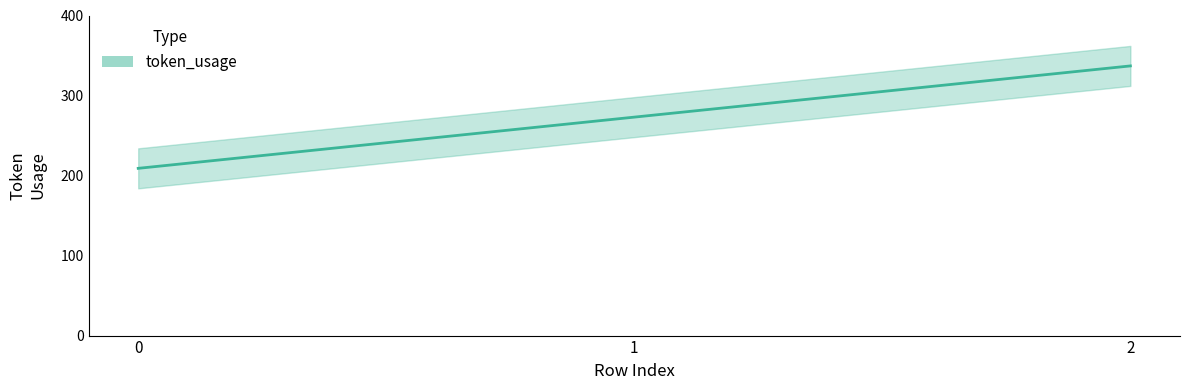

Is it true that the value at 2 is 337?

True